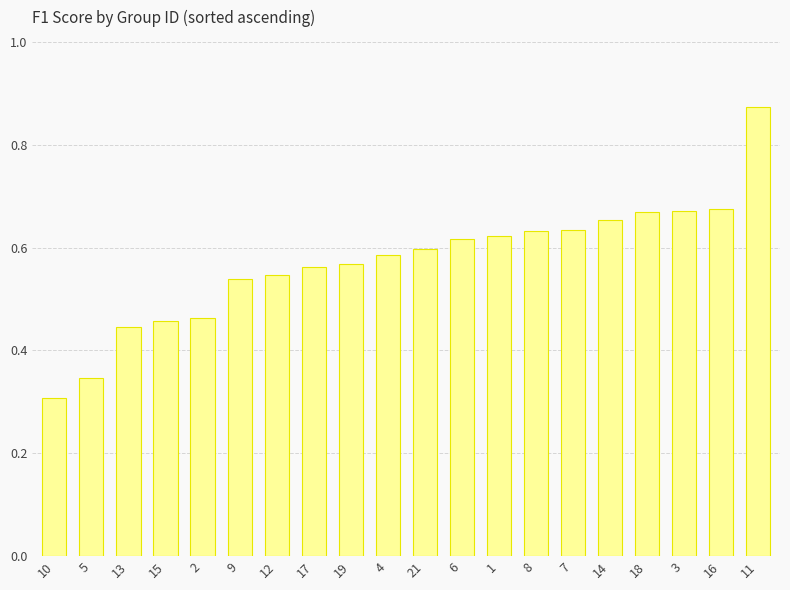

Where is the data nearest to the value 0?

10